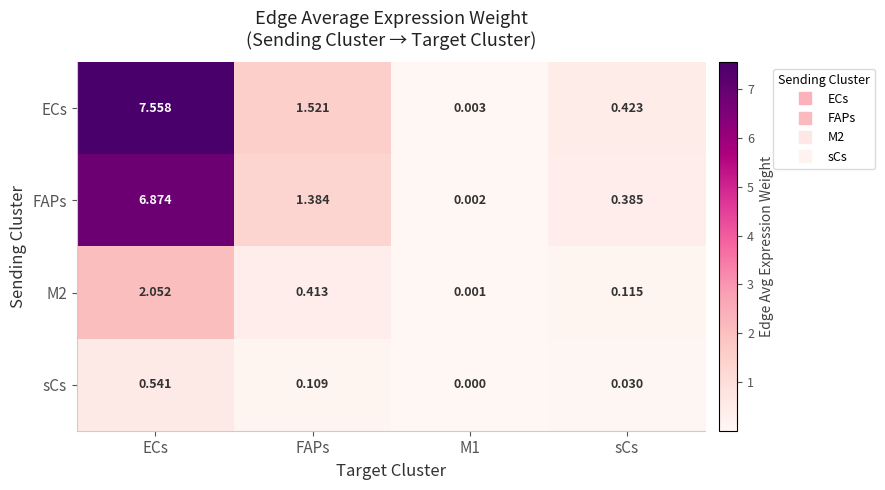

At how many categories does at least one series exceed 5?

1